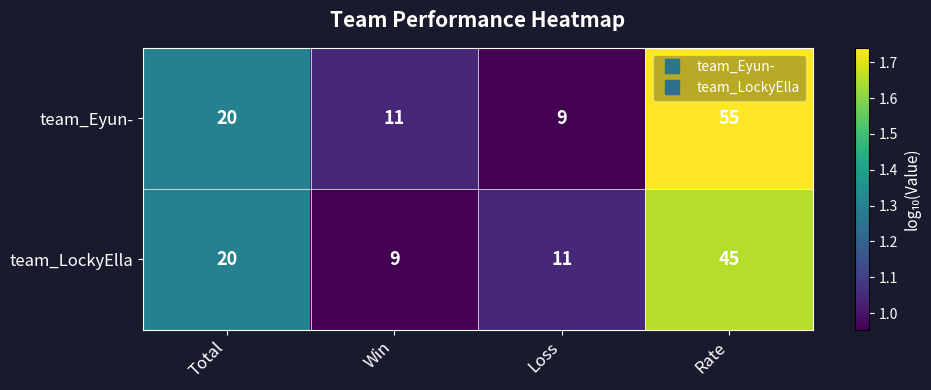

What is the lowest value of the team_LockyElla series?

9